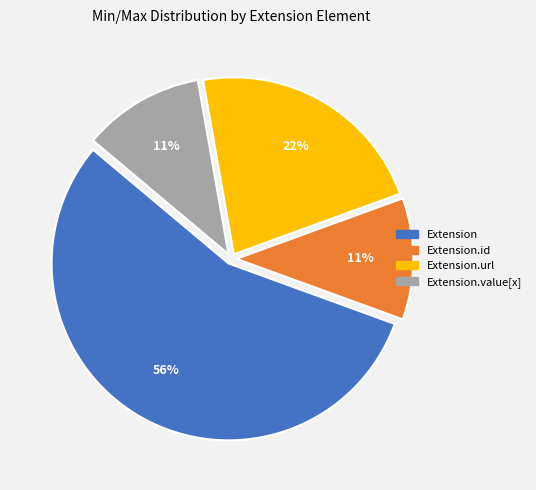

How many segments does this pie chart have?

4